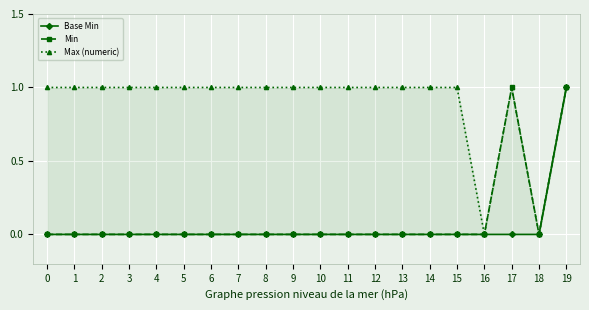

Rank the categories by Max (numeric) value from lowest to highest.

16, 18, 0, 1, 2, 3, 4, 5, 6, 7, 8, 9, 10, 11, 12, 13, 14, 15, 17, 19